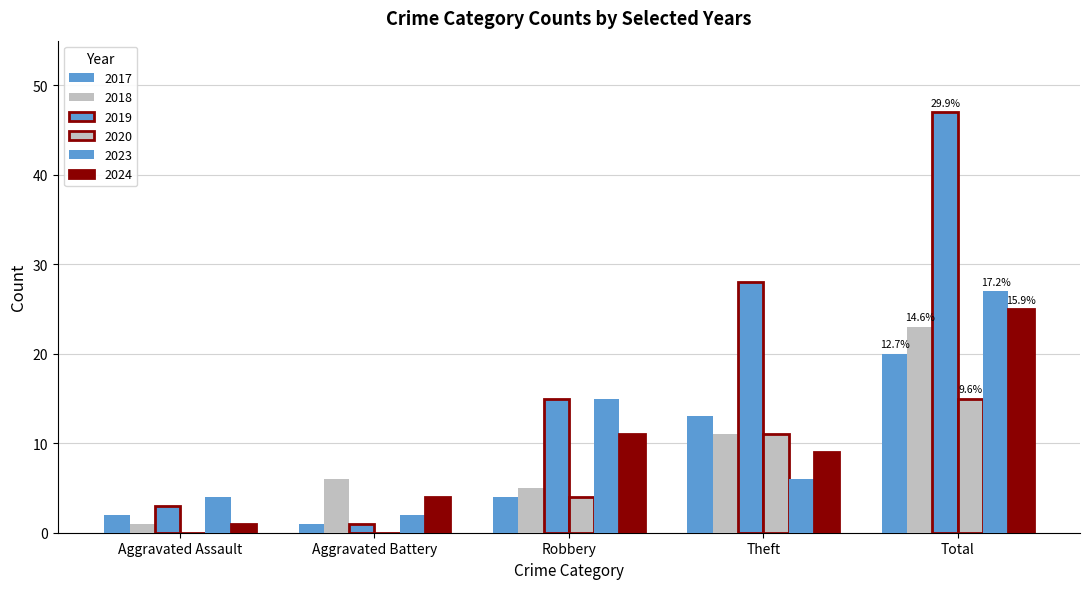

How many series are shown in this chart?

6